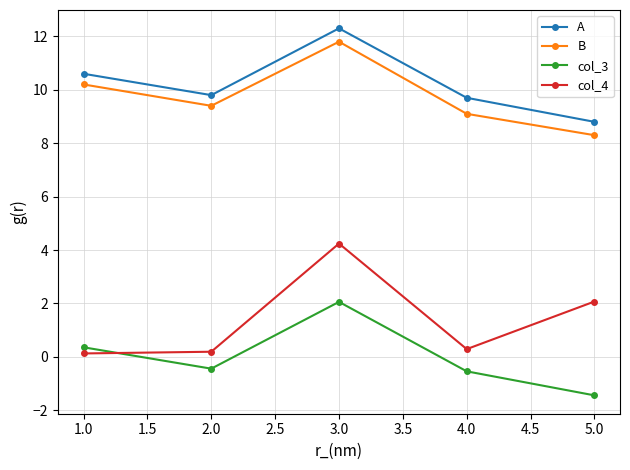

What is the value of the B point at the 3rd from the left?

11.8